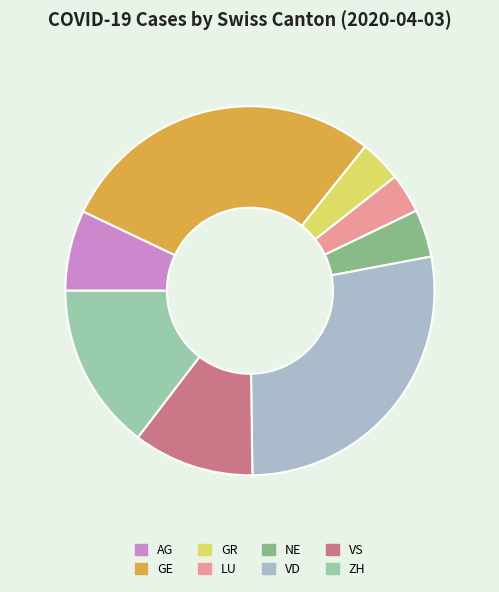

What is the largest slice in the pie chart?

GE